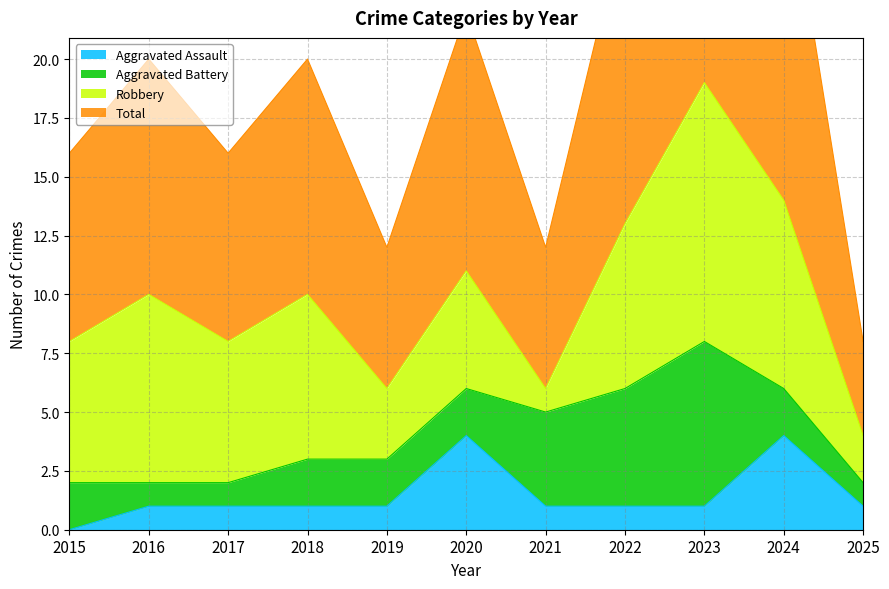

What is the sum of the Aggravated Assault values at 2016 and 2022?

2